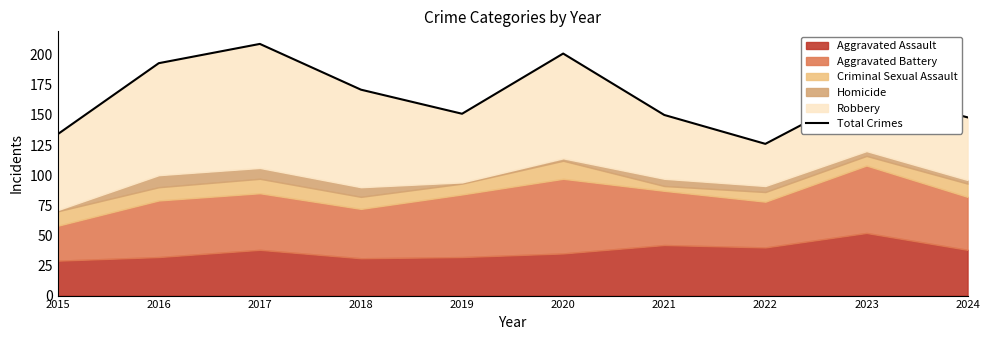

Reading left to right, extract all data points from this chart.

134	193	209	171	151	201	150	126	170	148